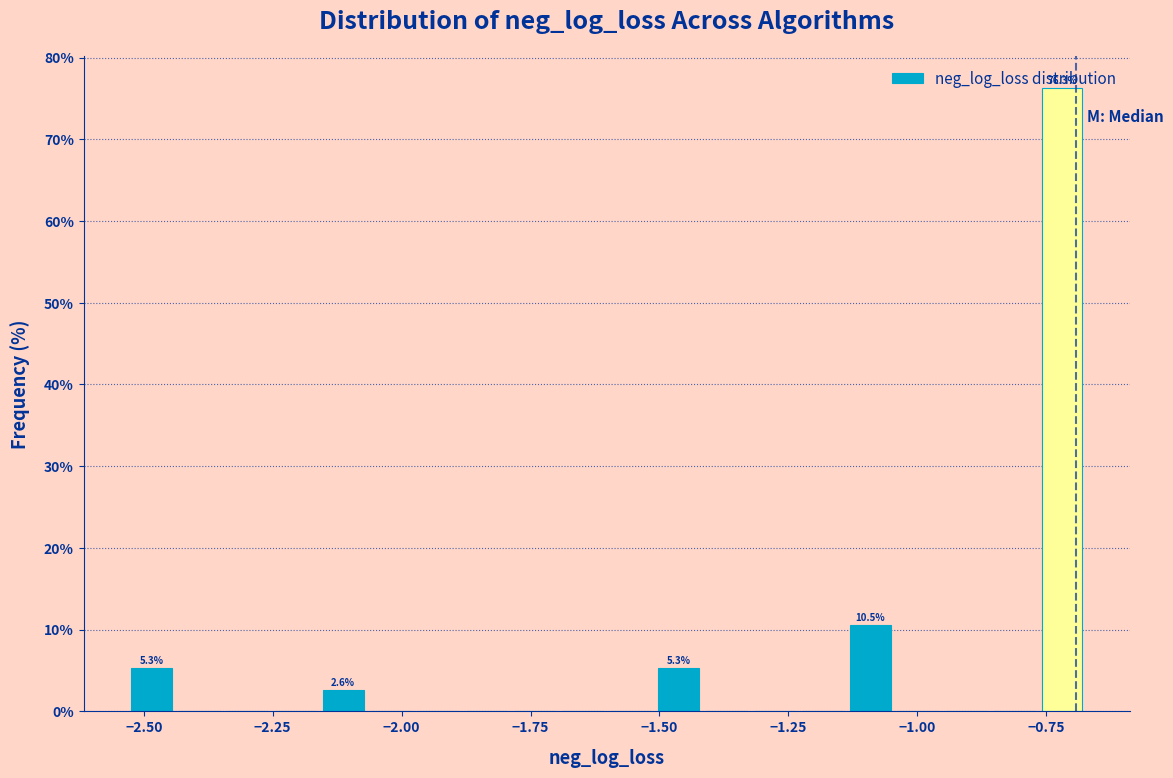

Around what value on the x-axis is the tallest bar? Give the approximate position of its centre, as read against the axis.

-0.70